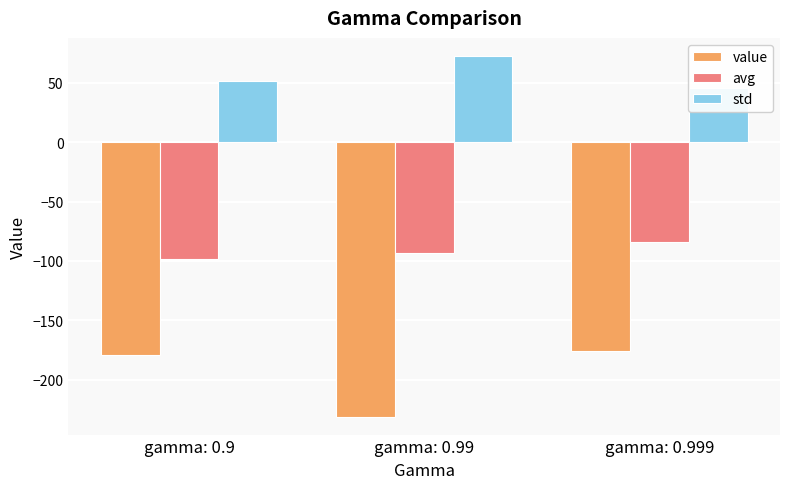

The value of avg at gamma: 0.99 is -93.4. True or false?

True